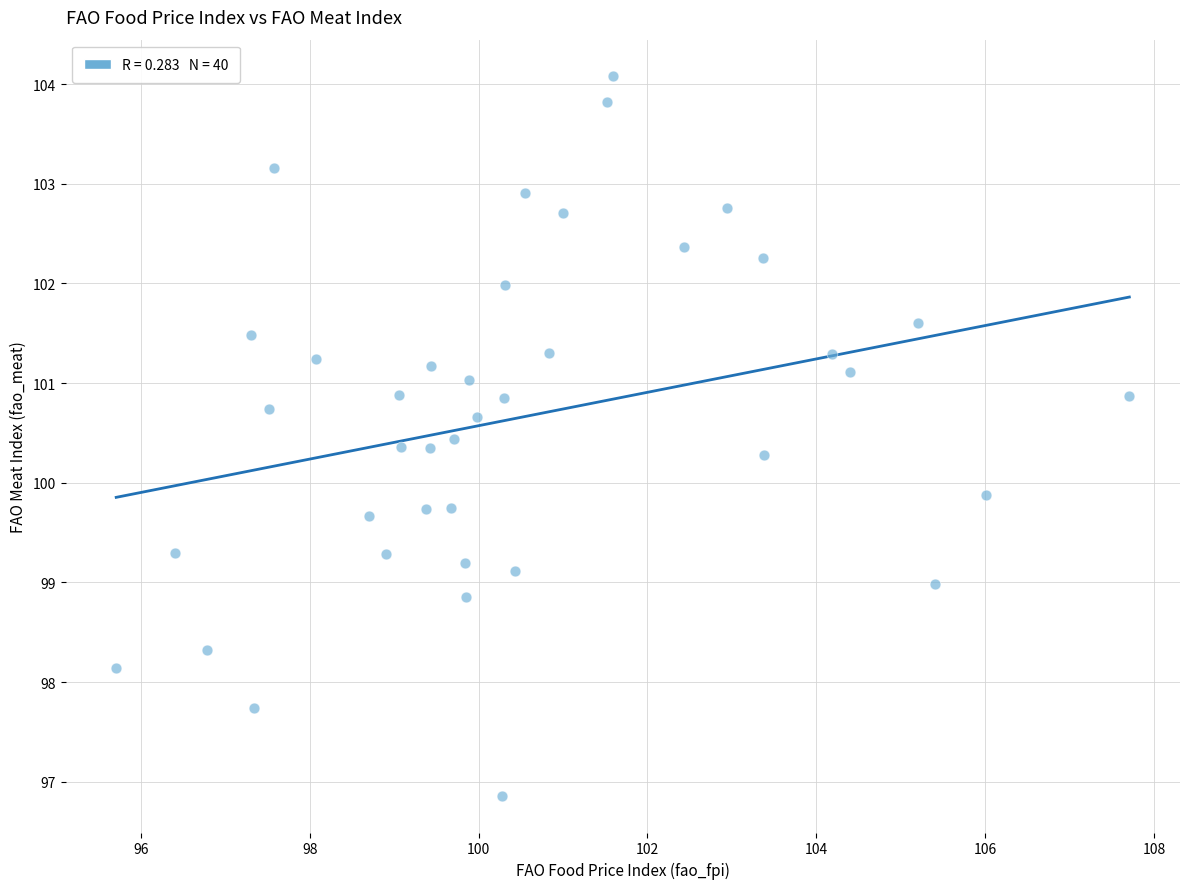

What Y value in the scatter plot is closest to 100?

99.9